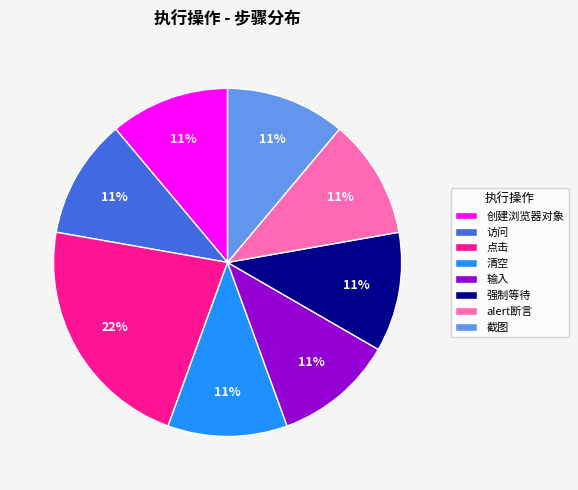

Count the number of slices in the pie.

8